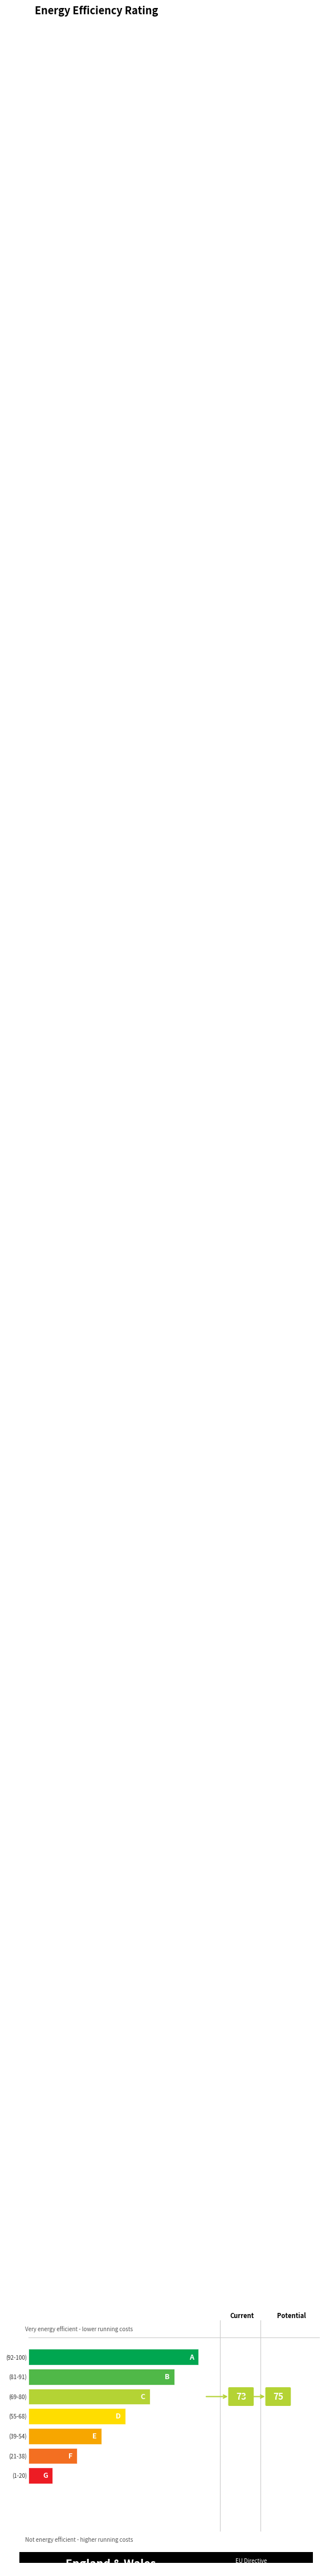

How many distinct data groups are displayed?

3